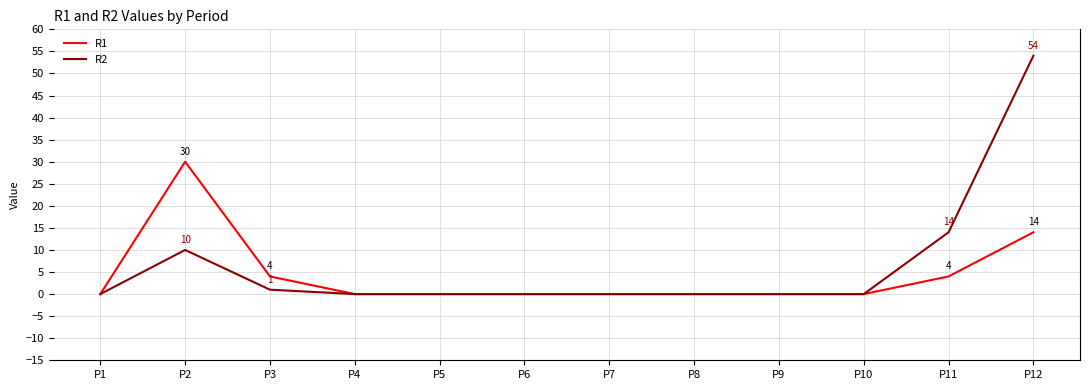

The value of R2 at P4 is -22. True or false?

False